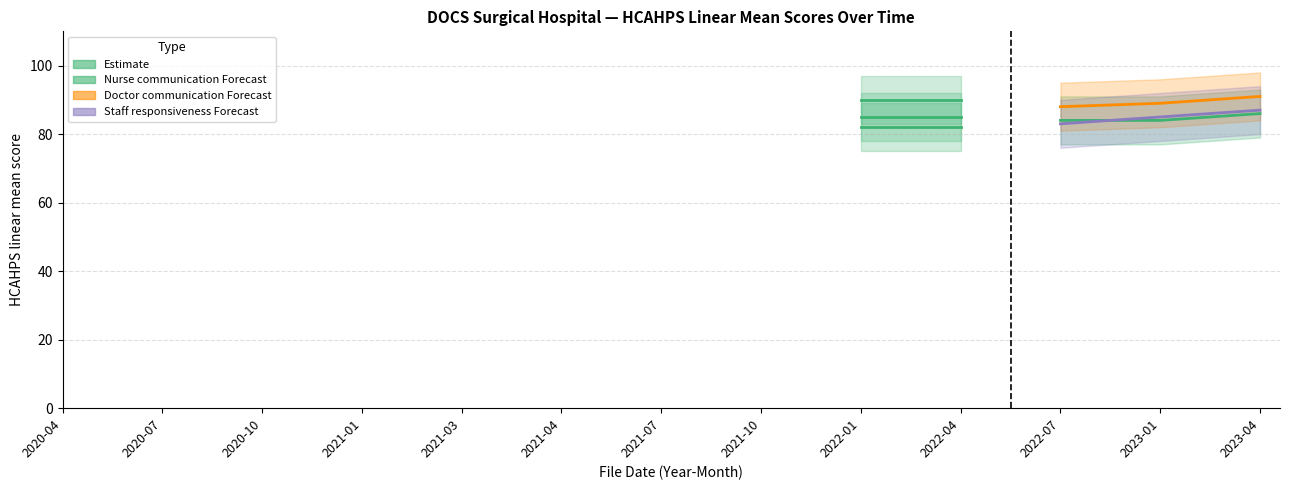

True or false: Doctor communication and Staff responsiveness cross at least once.

False